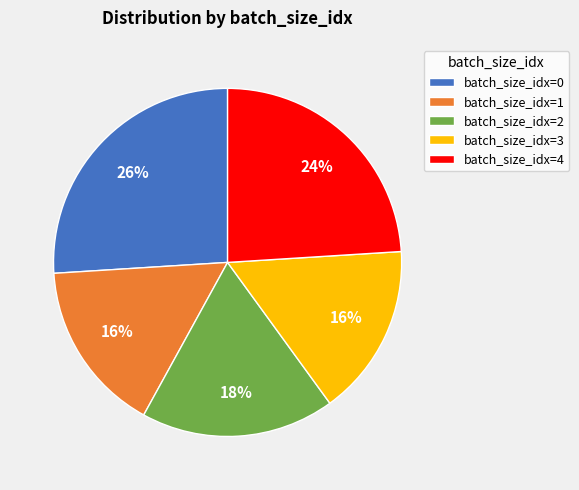

What is the largest slice in the pie chart?

batch_size_idx=0